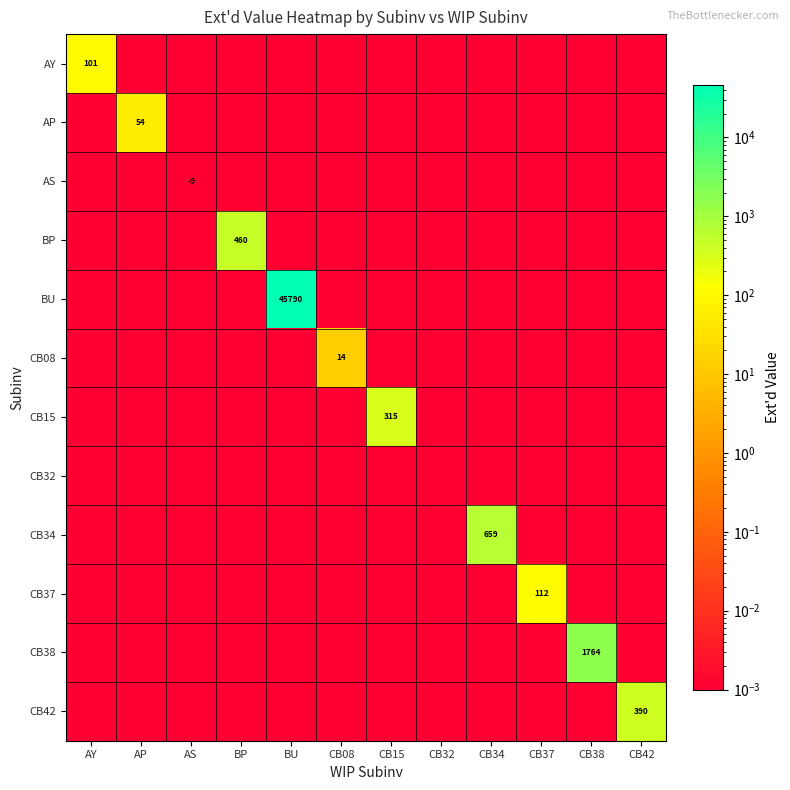

Which category has the highest value in the CB42 series?

CB42